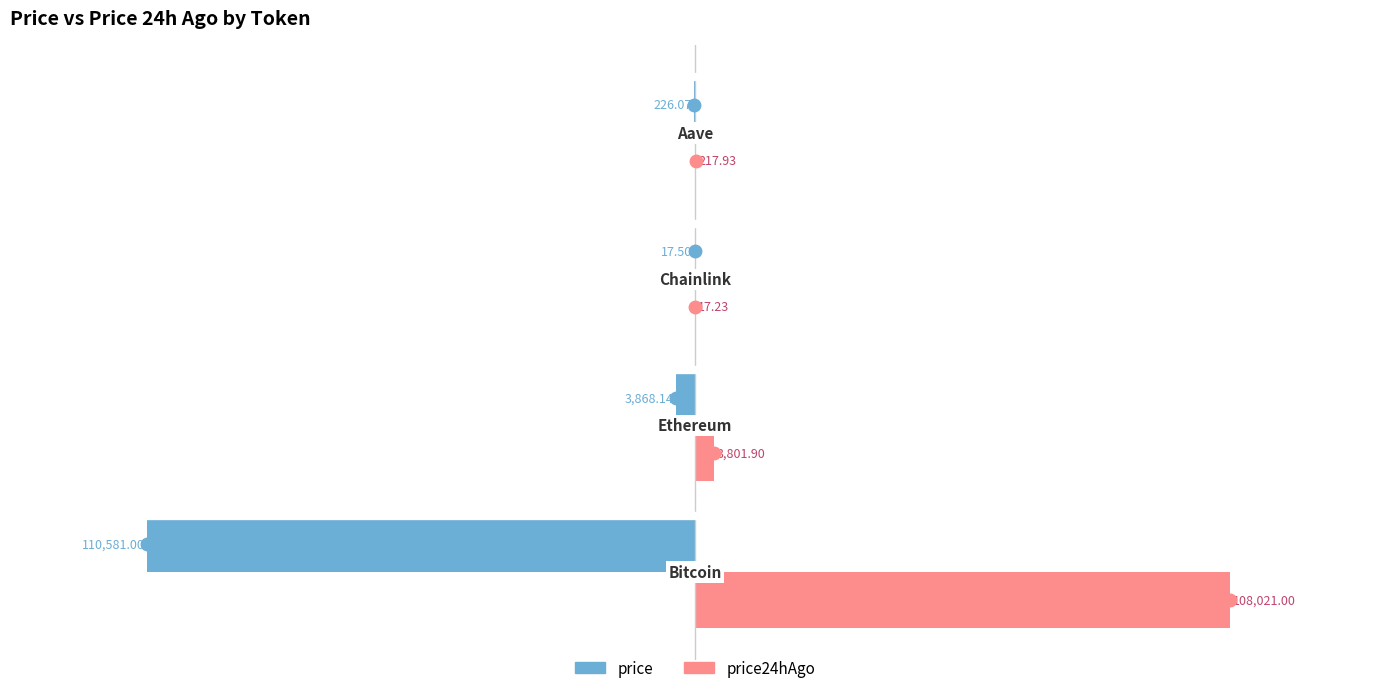

What is the sum of all price24hAgo values?

112058.1